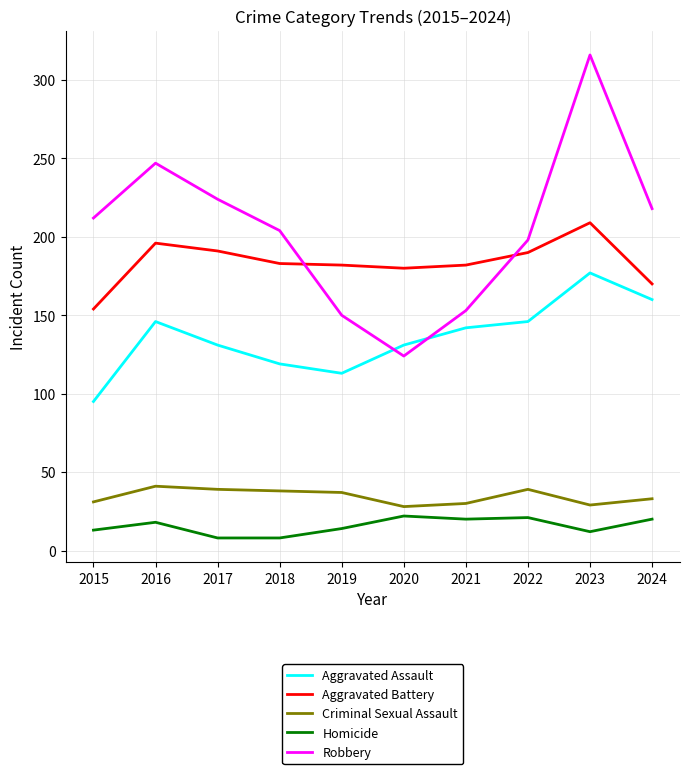

What is the difference between the highest and lowest values at 2020?

158